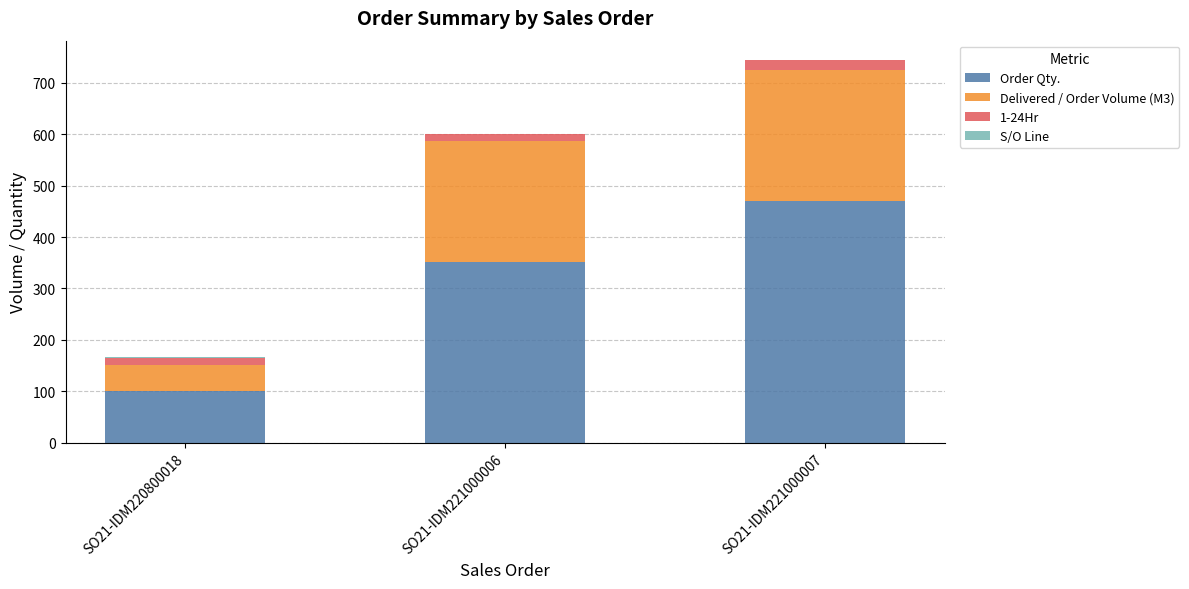

True or false: Order Qty. has a value of 773.5 at SO21-IDM221000007.

False